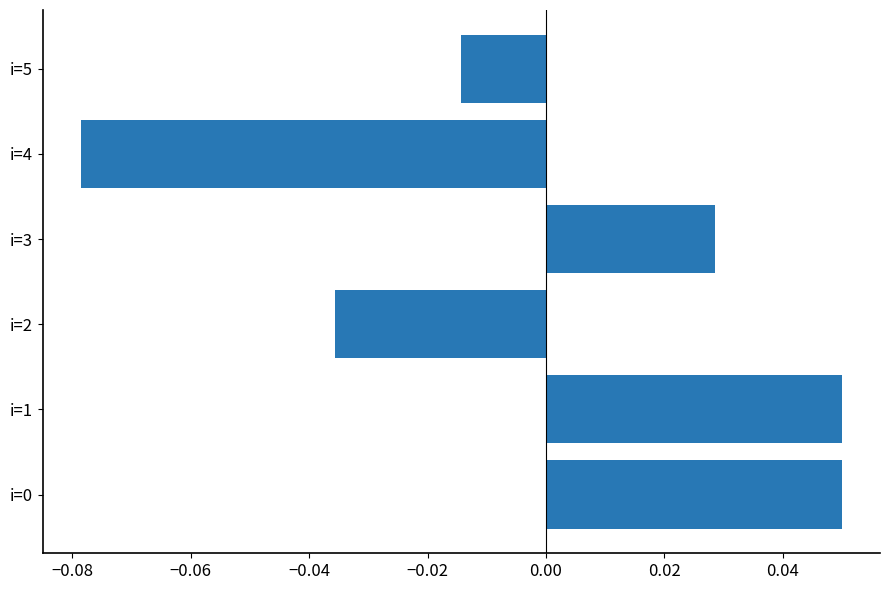

Count the values in the range 0 to 1.

3